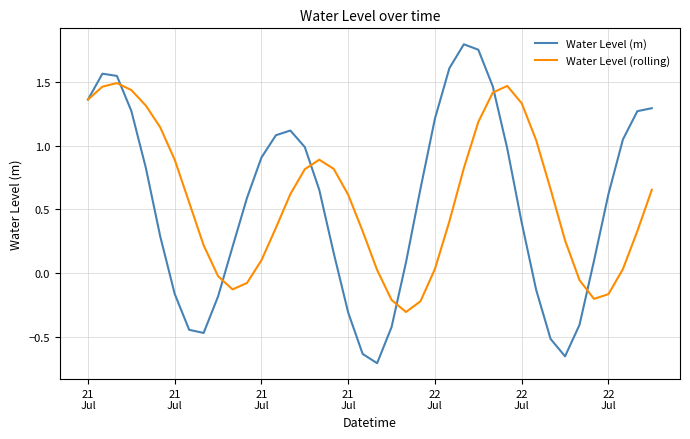

How many lines are shown in the chart?

2